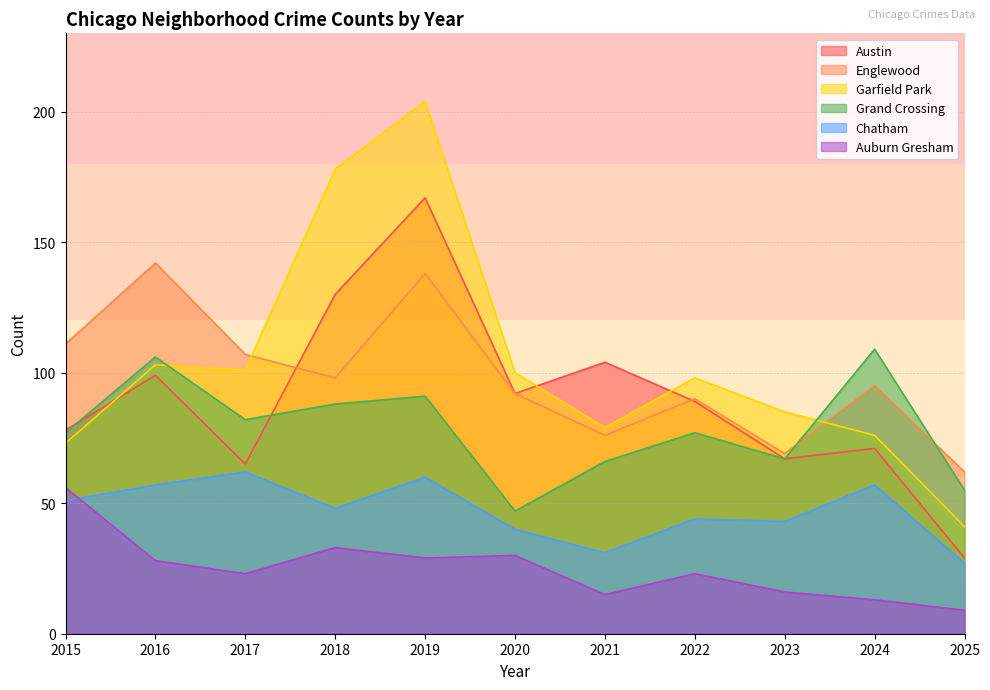

What is the difference between the maximum and minimum values in the Austin series?

138